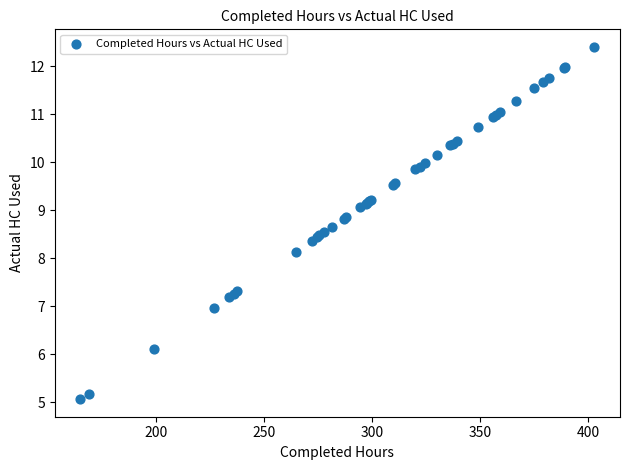

What Y value in the scatter plot is closest to 8?

8.1